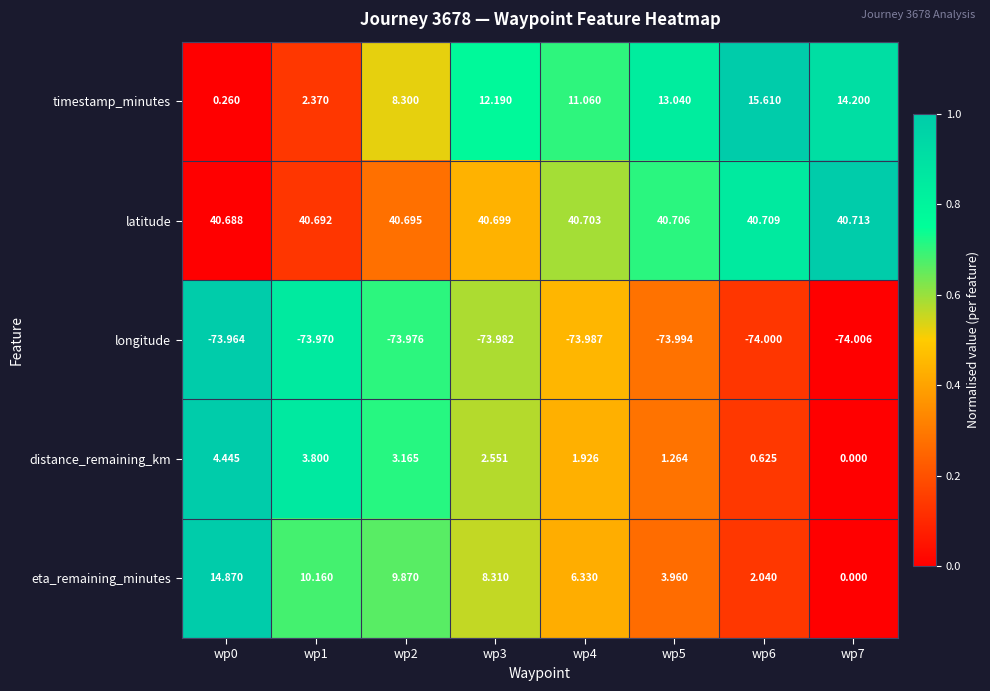

At which category is the sum across all series the highest?

wp3